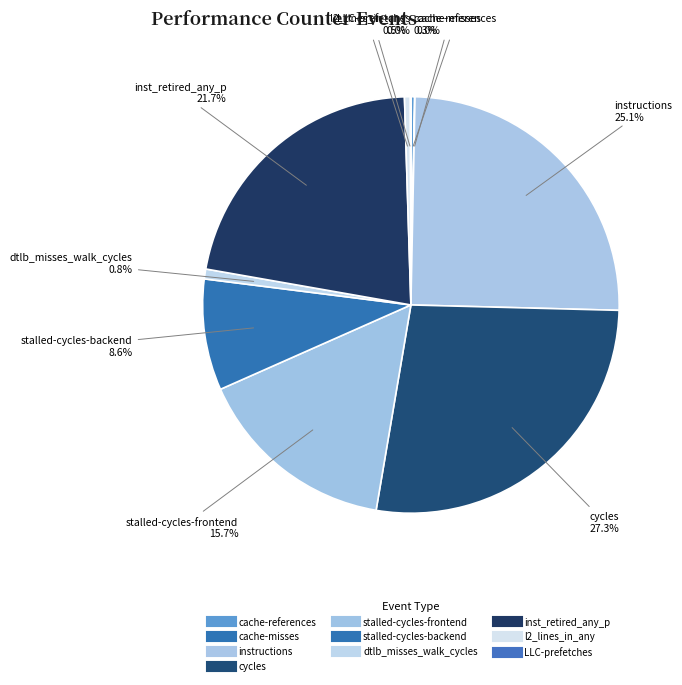

Is it true that stalled-cycles-frontend is 16% of the pie?

True